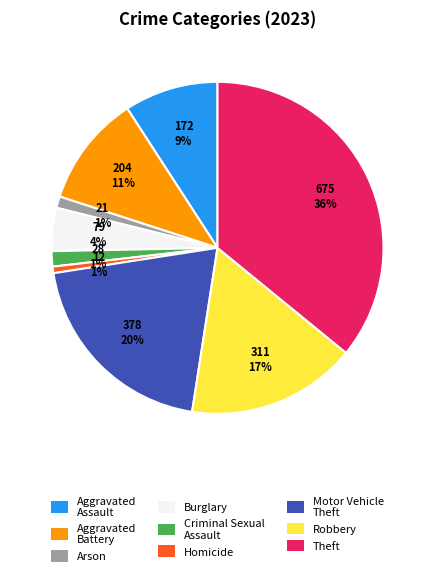

Which slice is the largest?

Theft